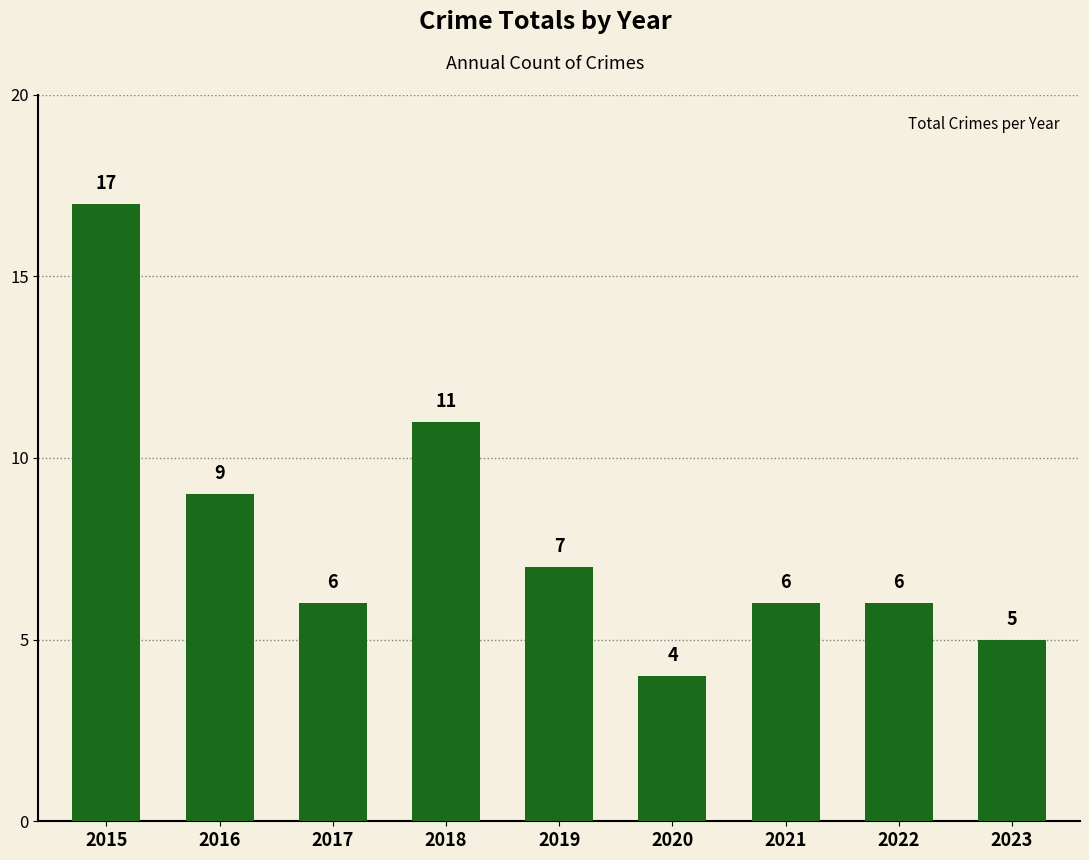

What is the change in value from 2016 to 2017?

-3